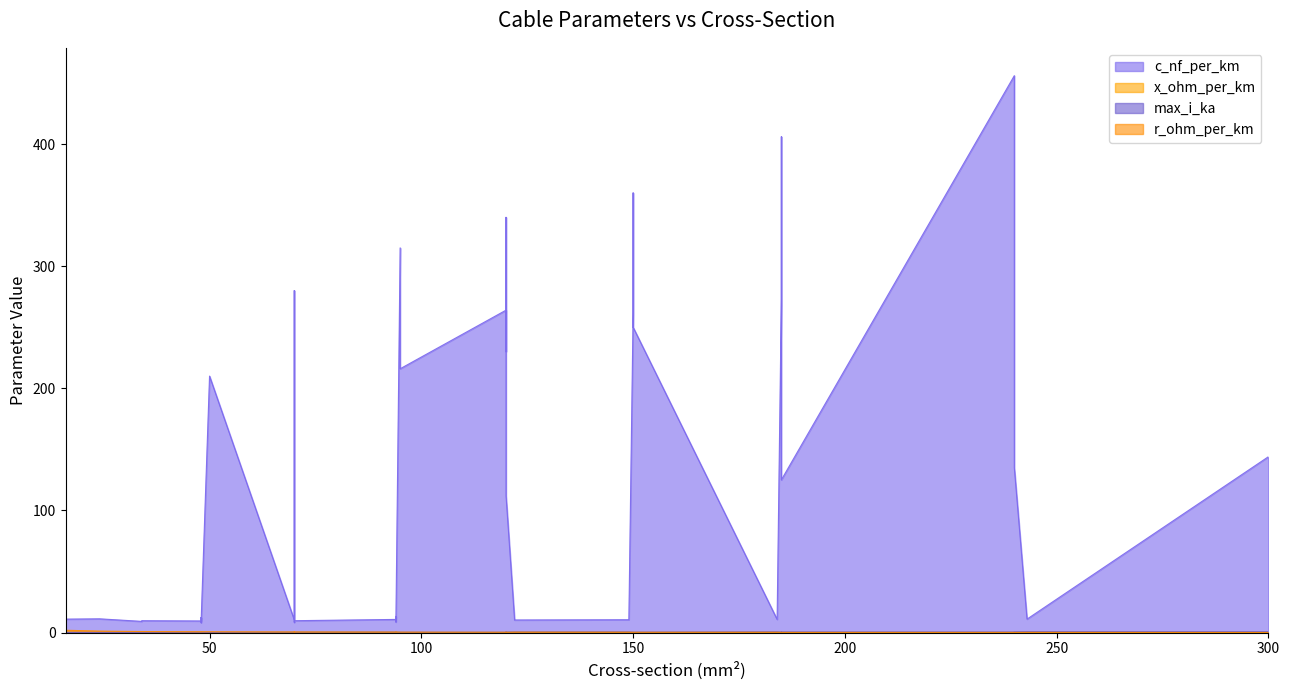

Which series has the widest spread of values?

c_nf_per_km